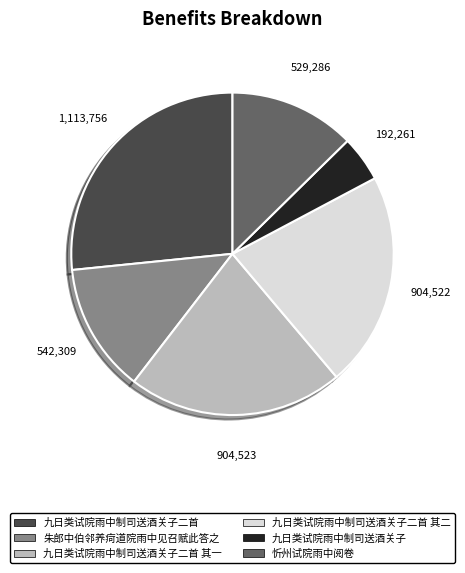

True or false: 九日类试院雨中制司送酒关子 accounts for 5% of the total.

True